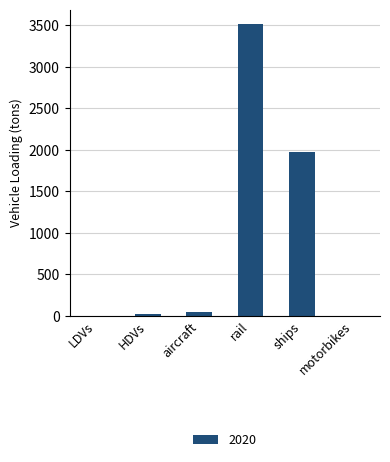

Read the value at ships.

1974.5